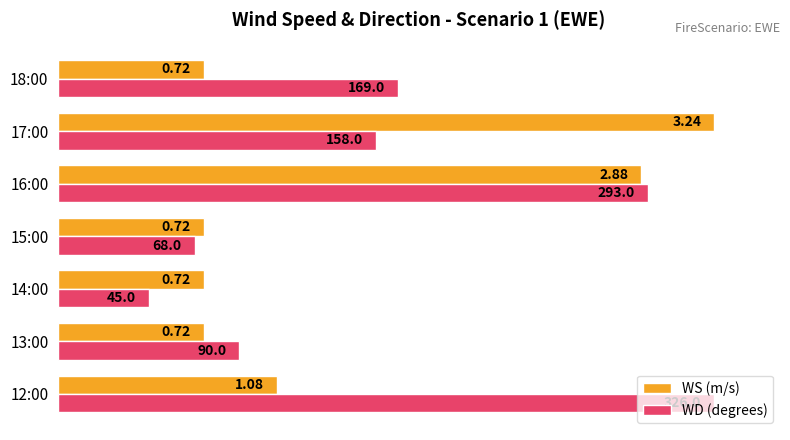

Rank the series by their average value, from lowest to highest.

WS (m/s), WD (degrees)